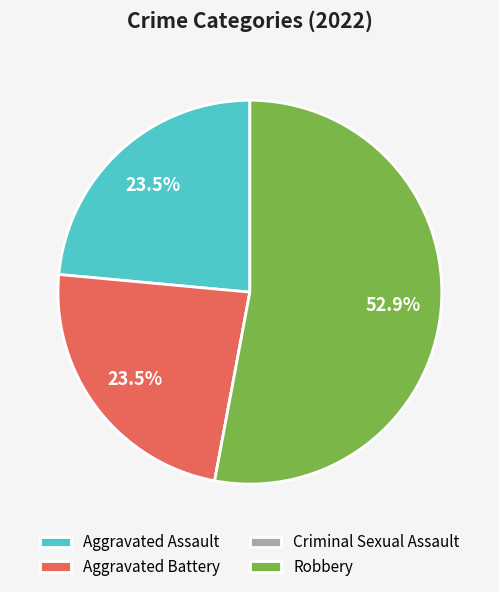

Which category has the biggest portion of the pie?

Robbery